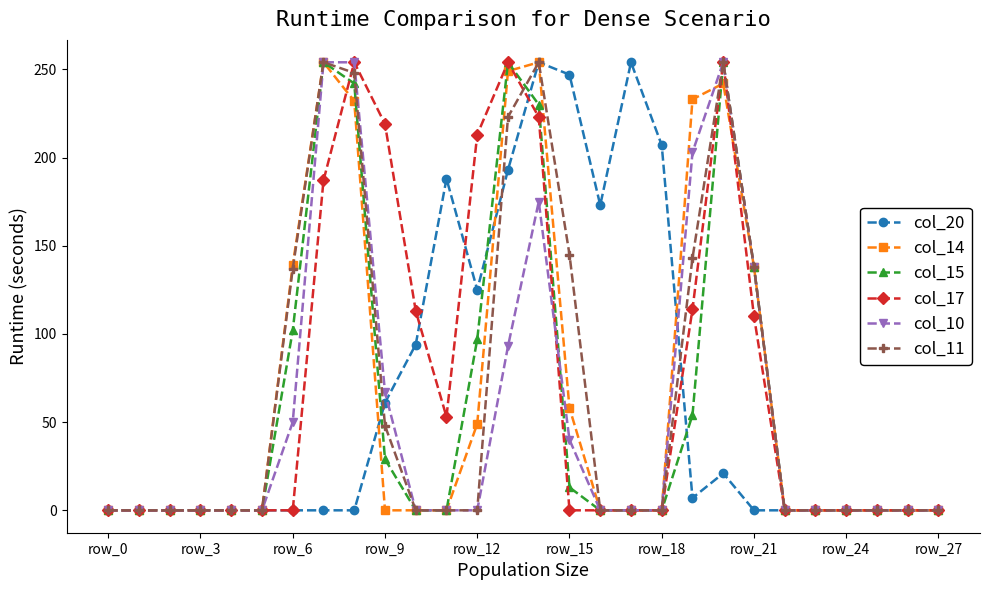

True or false: col_14 has more than 1 interior local peaks.

True